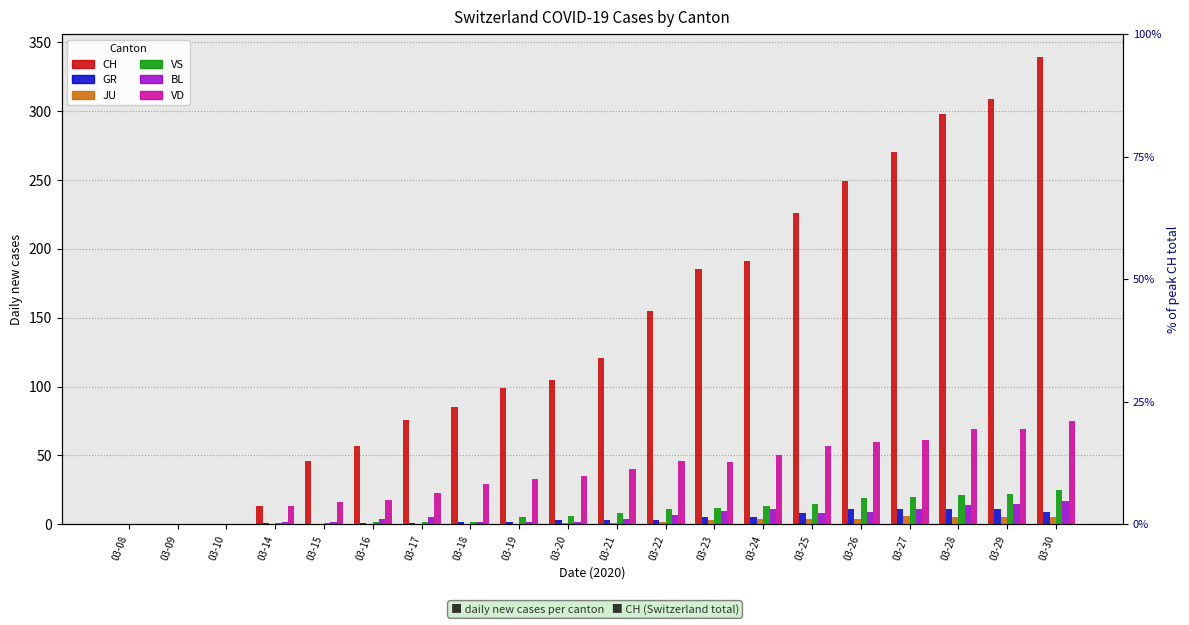

What is the spread (max minus min) of values at 03-23?

182